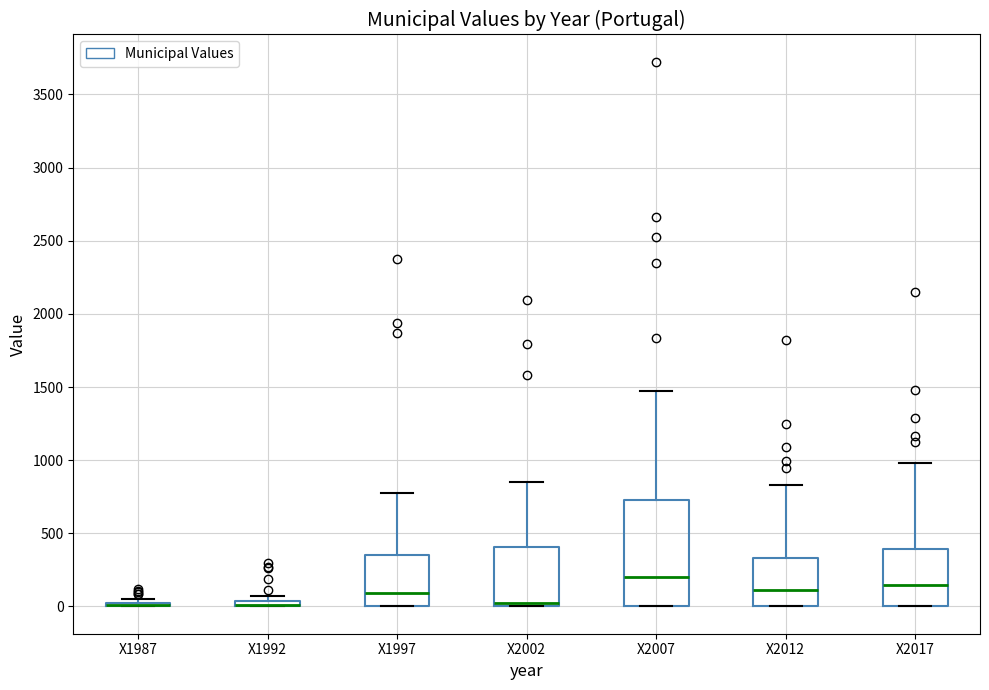

Where is the lower edge of the box for X2002 on the y-axis? The values are not printed on the chart, so give them approximately, as read against the axis.

0